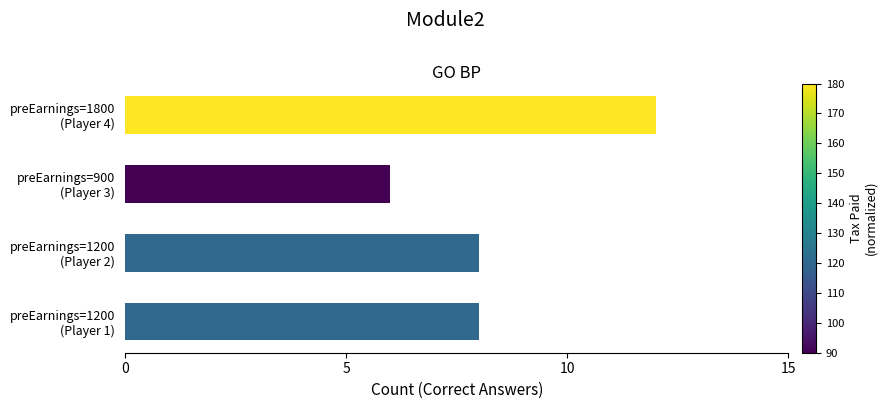

What is the difference between the maximum and second lowest values?

4